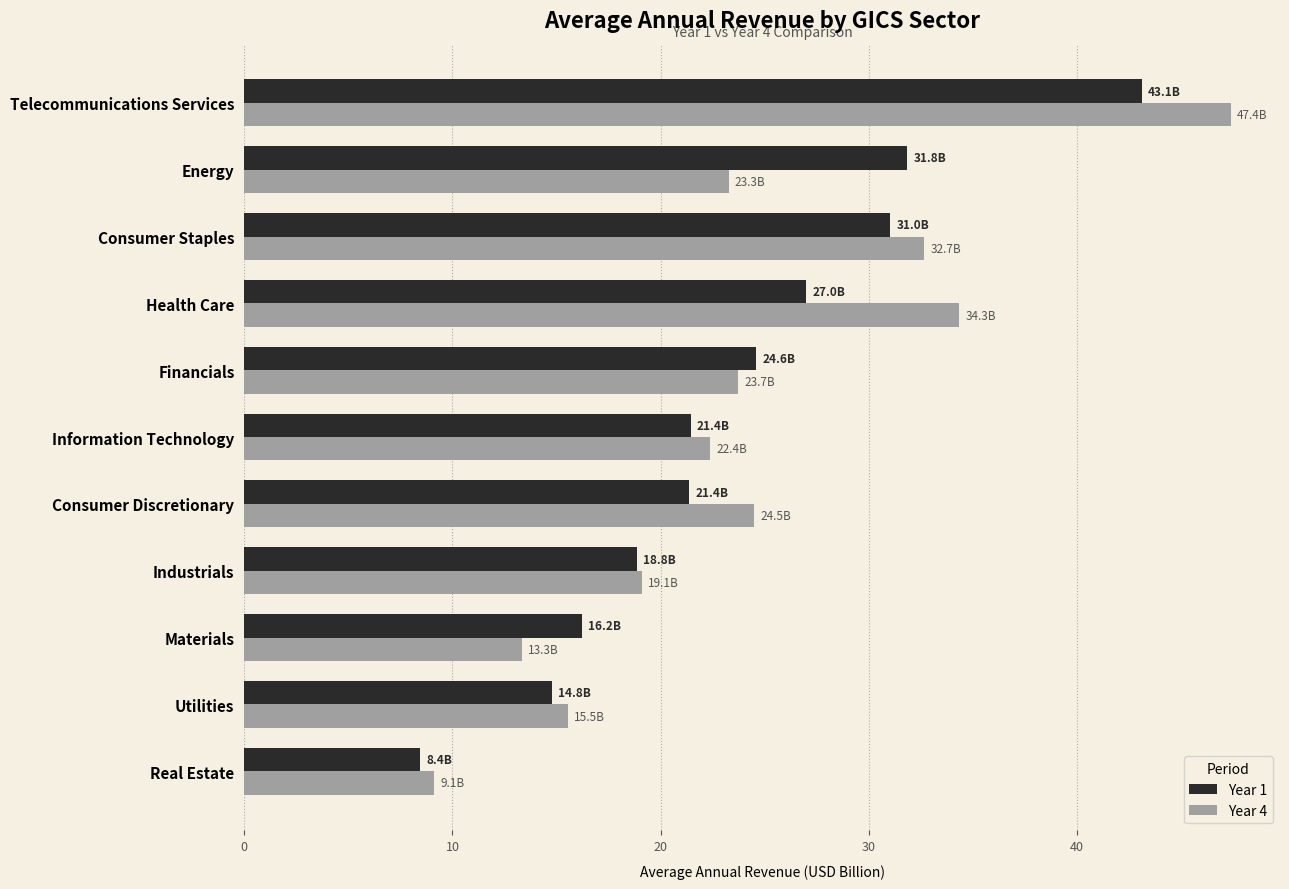

Is it true that Year 4 equals 9.5 at Health Care?

False